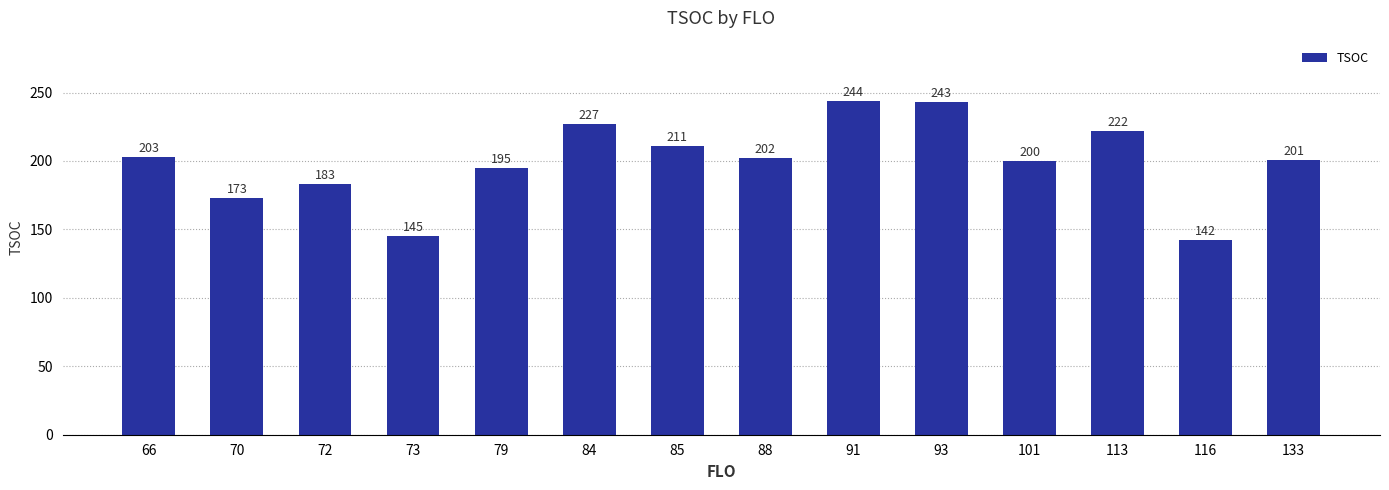

What is the maximum value shown in the chart?

244